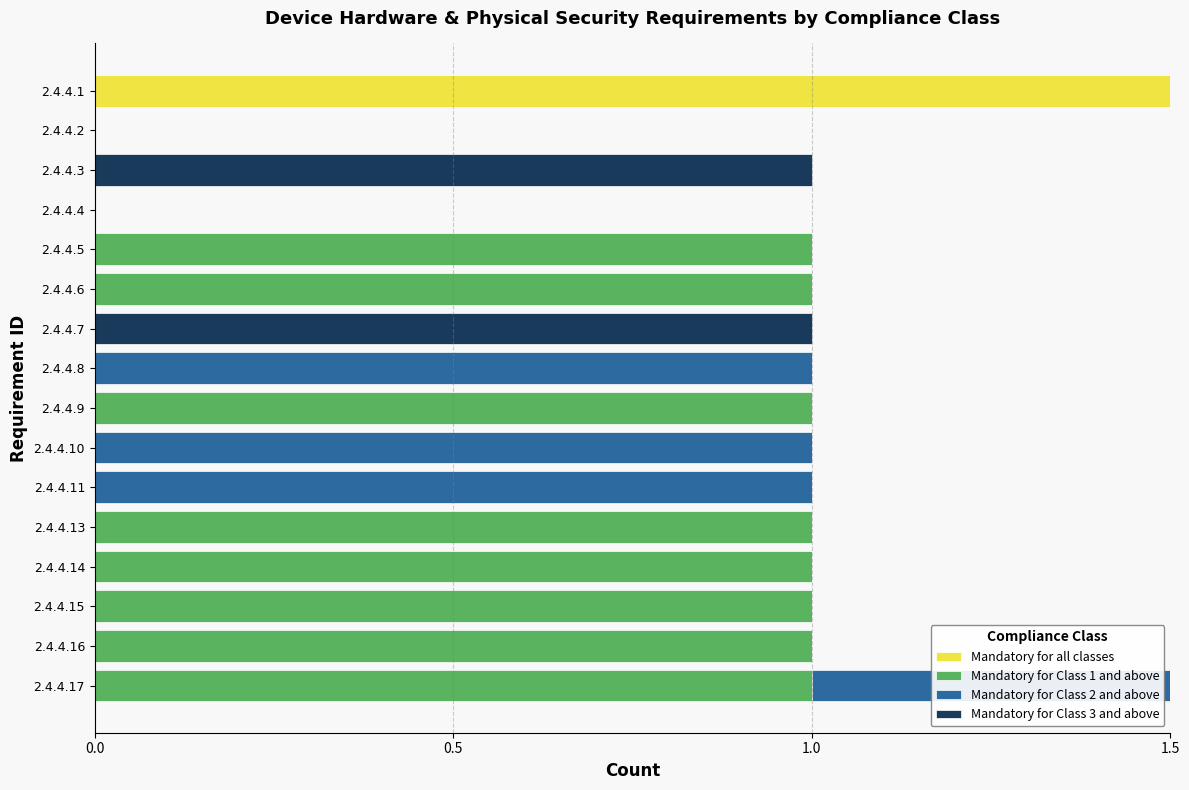

How many values in Mandatory for all classes are above zero?

1